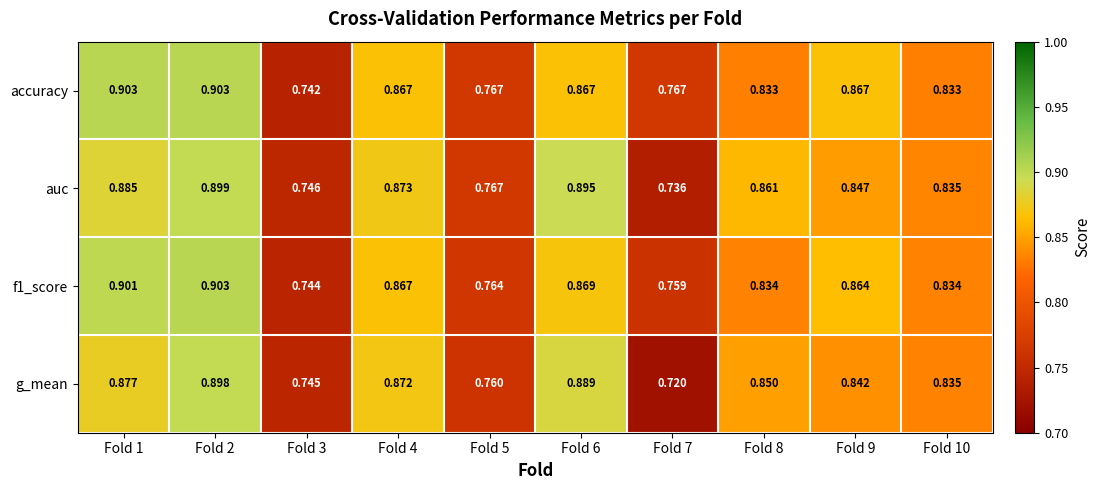

Which series has the widest spread of values?

g_mean